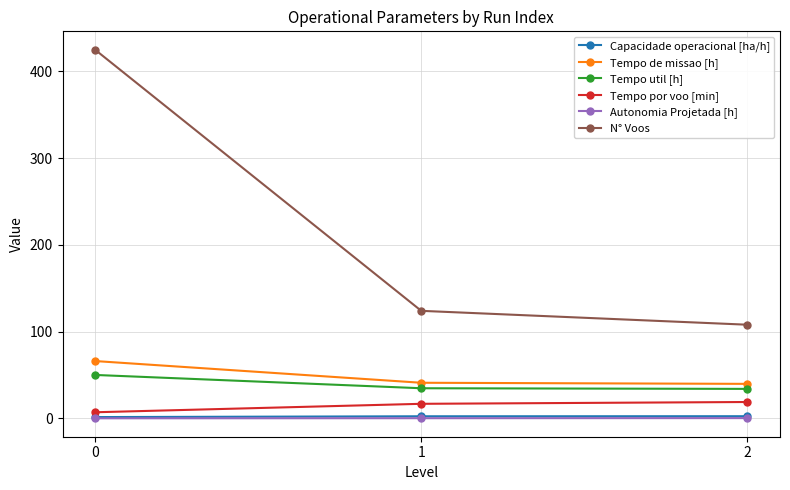

What is the sum of the Tempo de missao [h] values at 1 and 2?

80.9